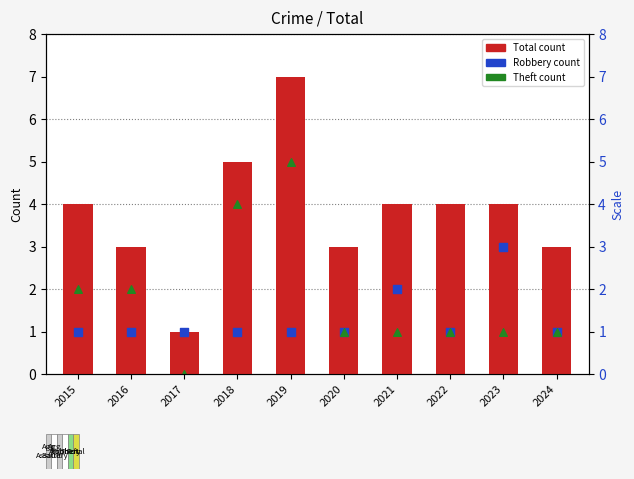

What are all the series names shown in the legend?

Total, Robbery, Theft